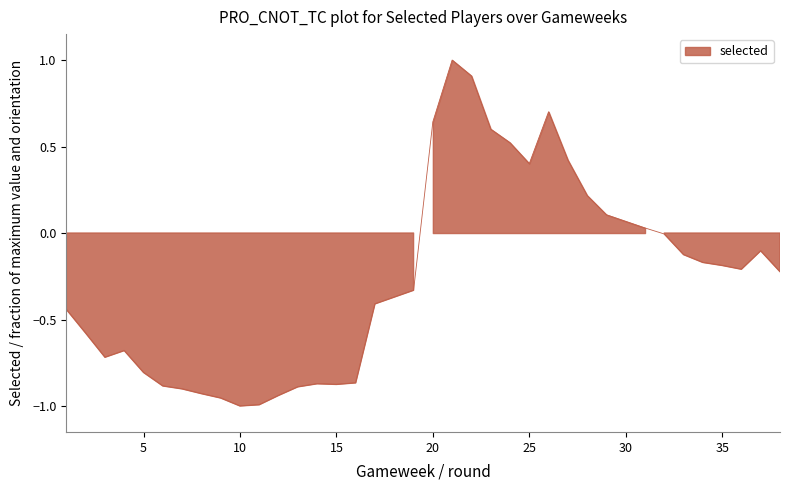

What is the approximate value at 7?

-0.9